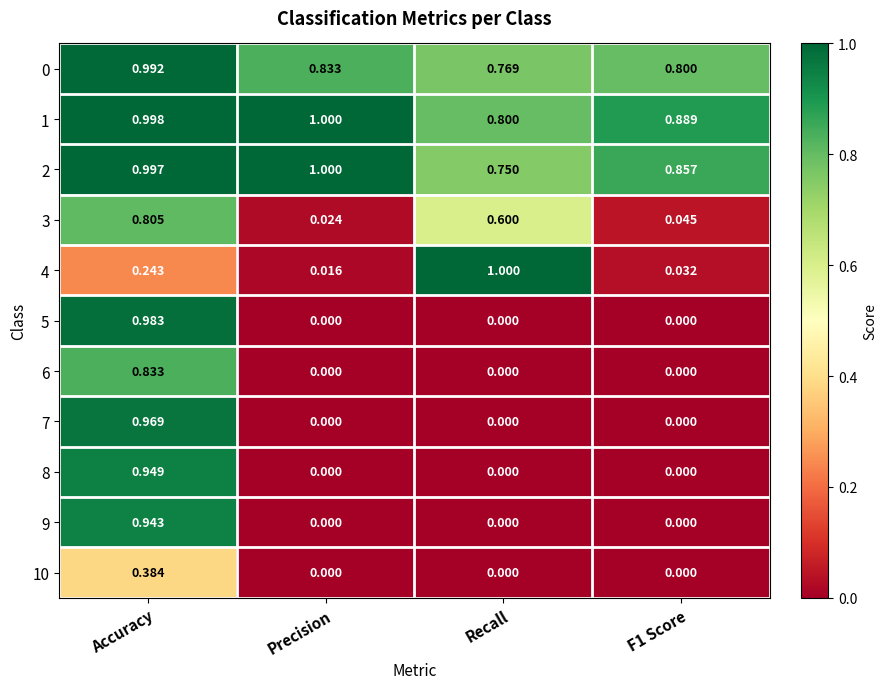

At which label does 4 reach its minimum?

Precision